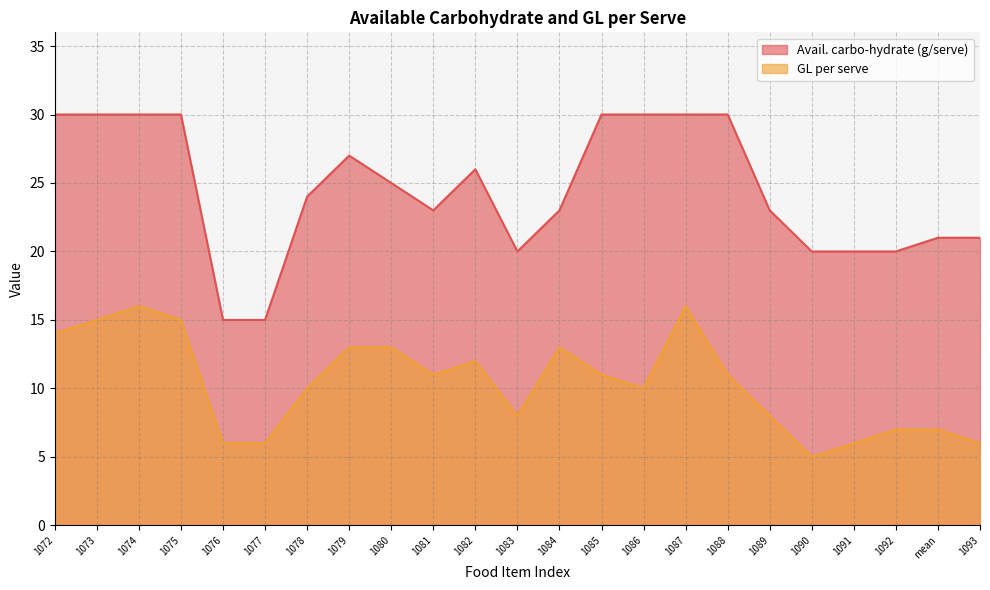

What position from the right is 1084?

11